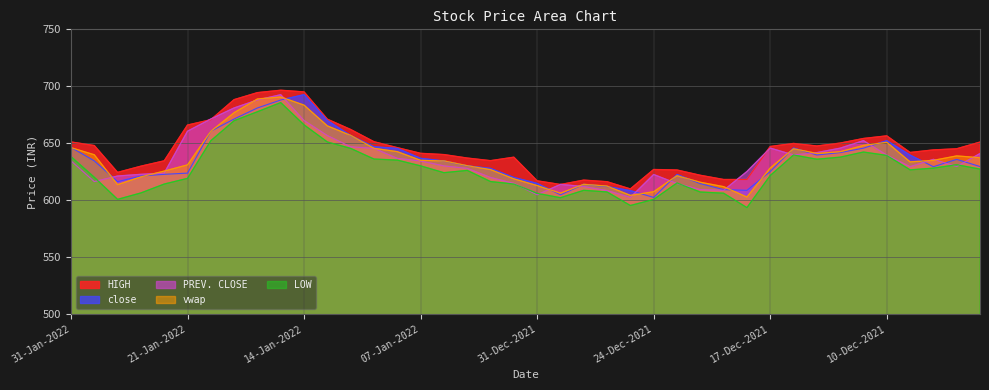

How many series are shown in this chart?

5